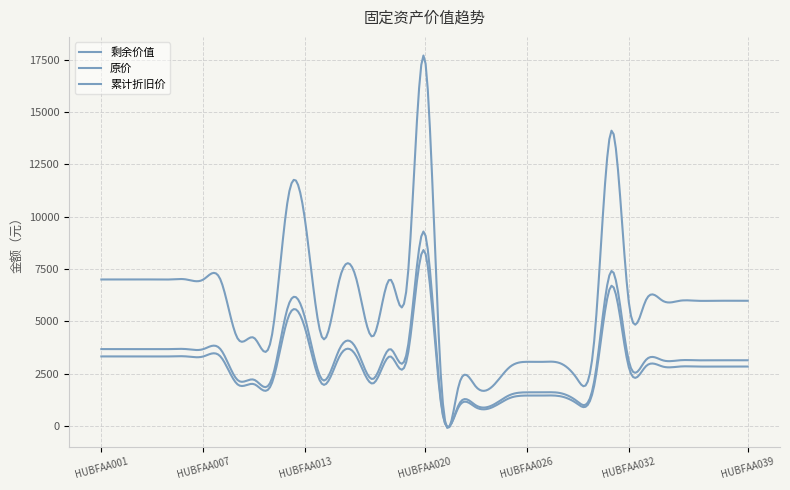

True or false: 累计折旧价 and 原价 intersect in this chart.

False